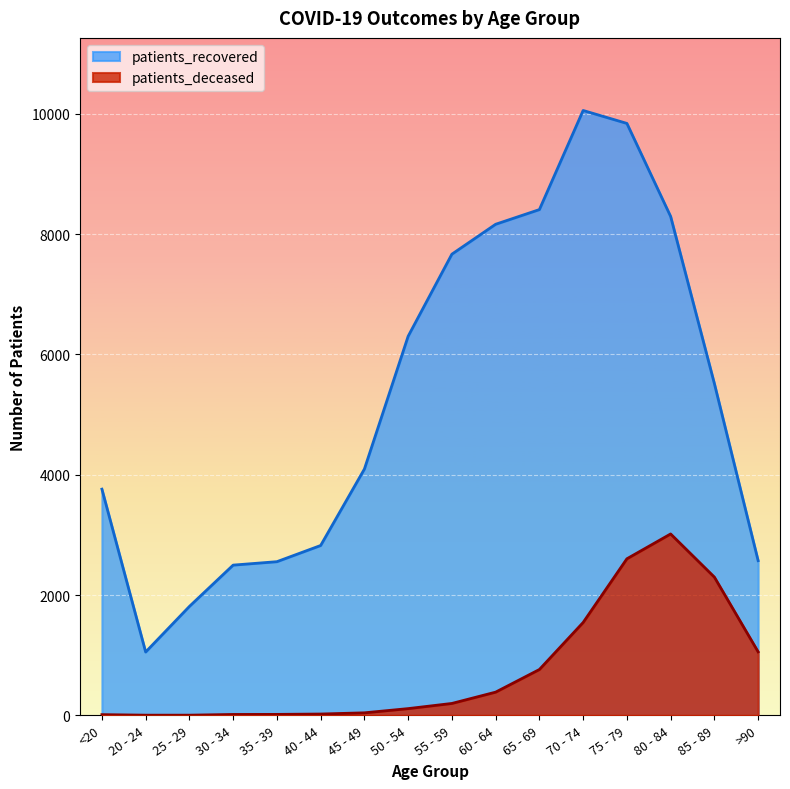

Where is the first local minimum for patients_recovered?

20 - 24